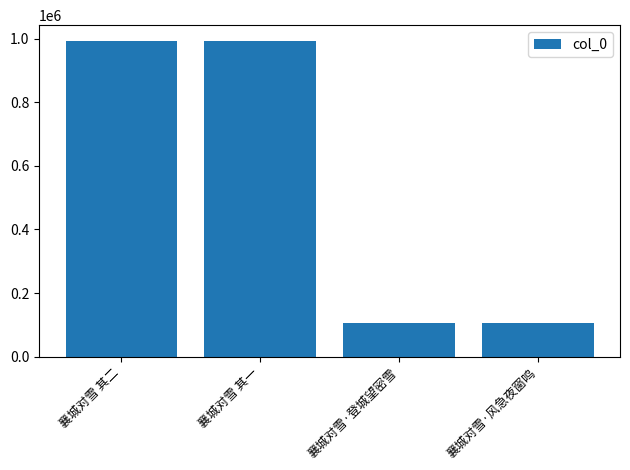

What is the difference between the maximum and second lowest values?

888049